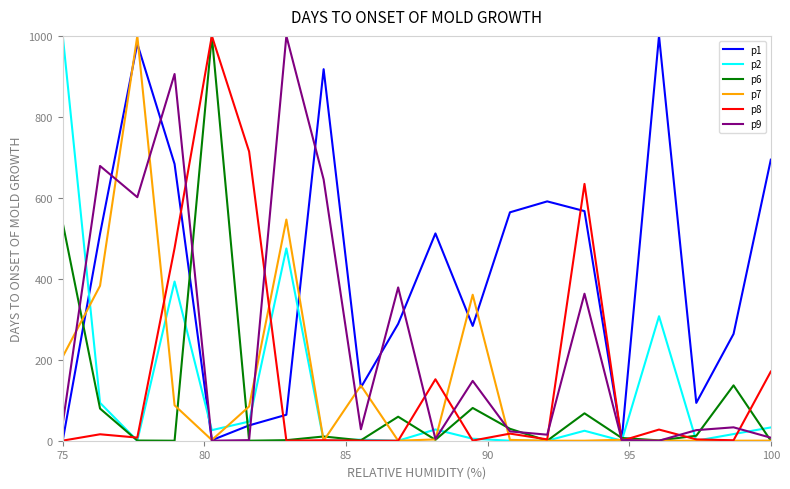

Which series has the largest total across all categories?

p1